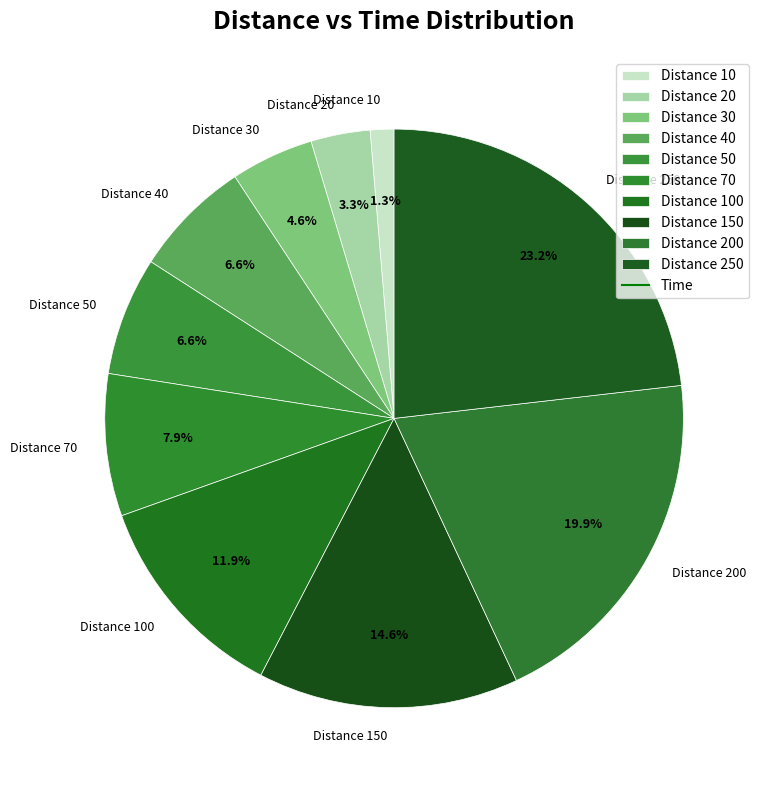

What percentage is NOT represented by Distance 30?

95.4%